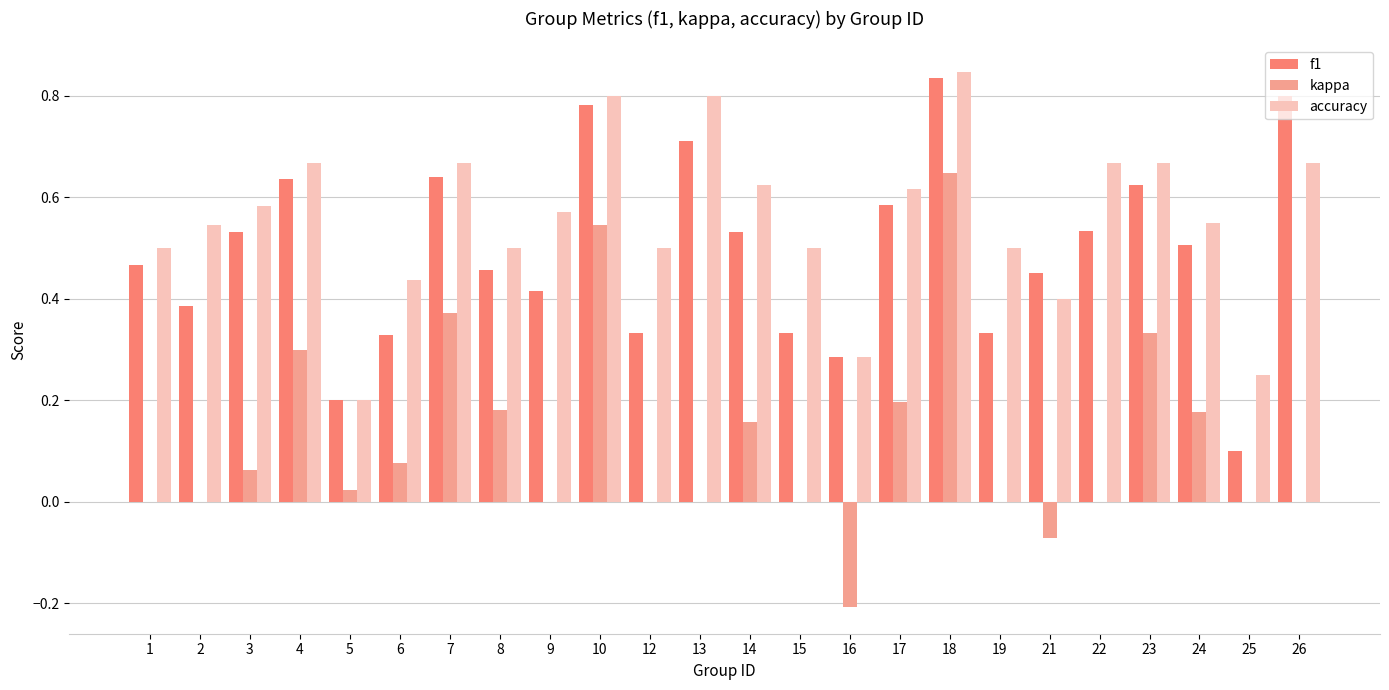

The value of accuracy at 22 is 0.7. True or false?

True